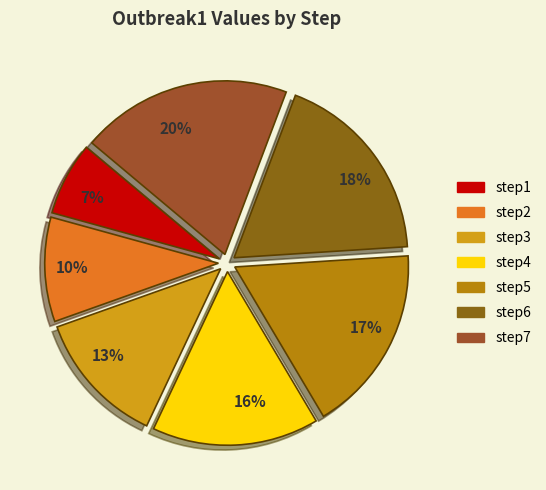

True or false: 10% accounts for 10% of the total.

True